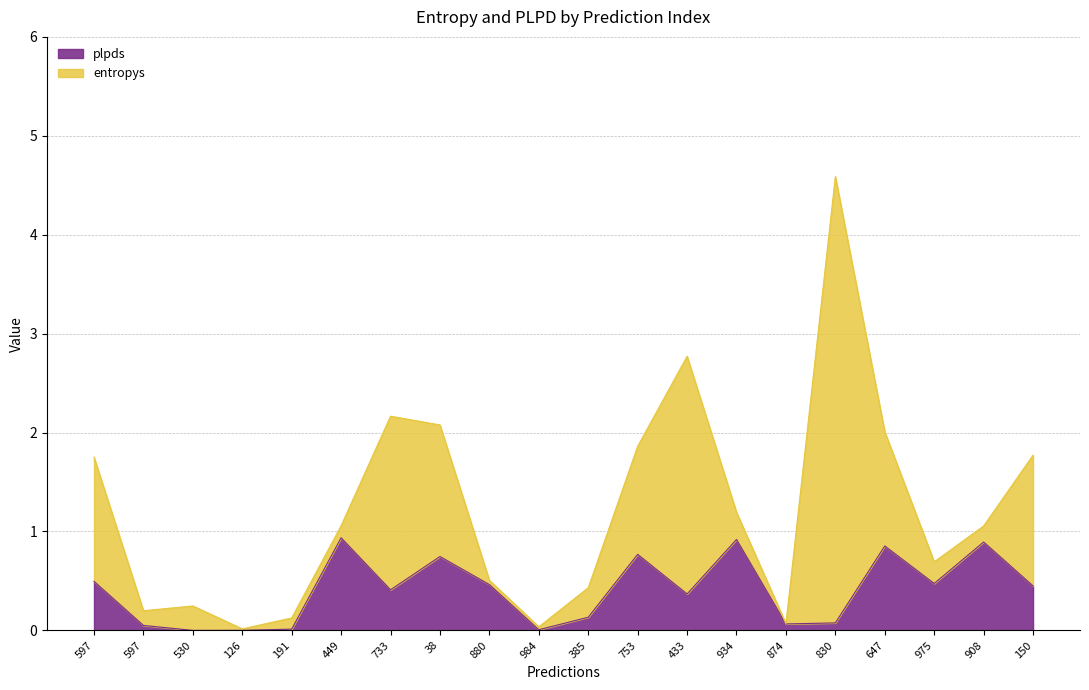

Does the chart have visible grid lines?

Yes